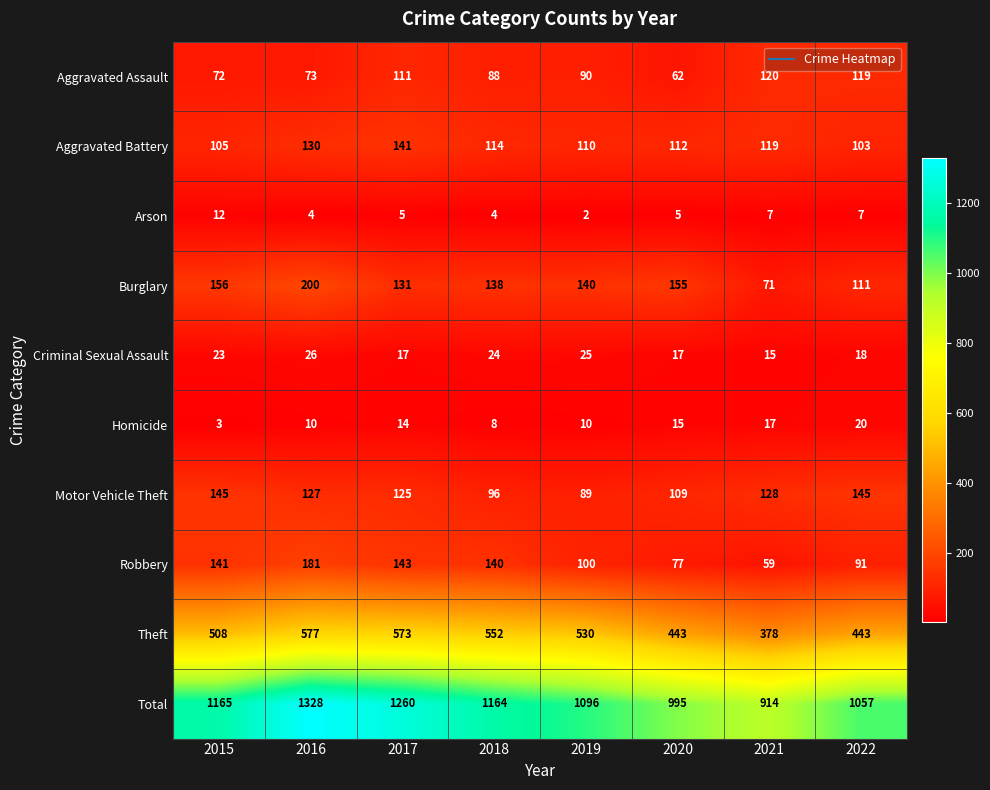

What is the average value of the Arson series?

6